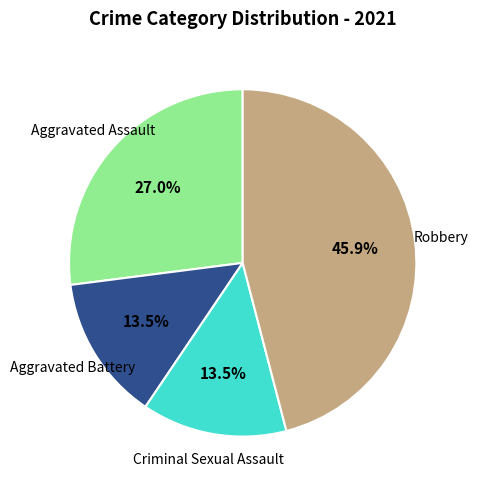

How many slices are in this pie chart?

4